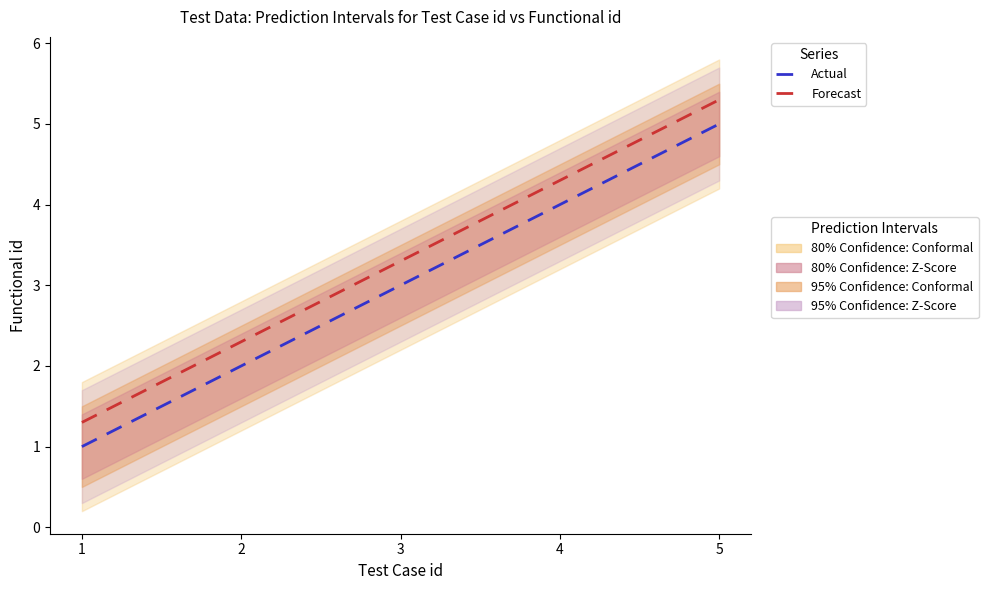

What is the difference between the highest and lowest values at 5?

0.3